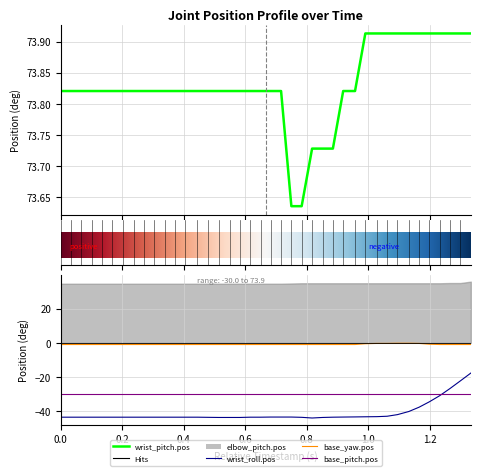

Which series has the largest range (max minus min)?

wrist_roll.pos